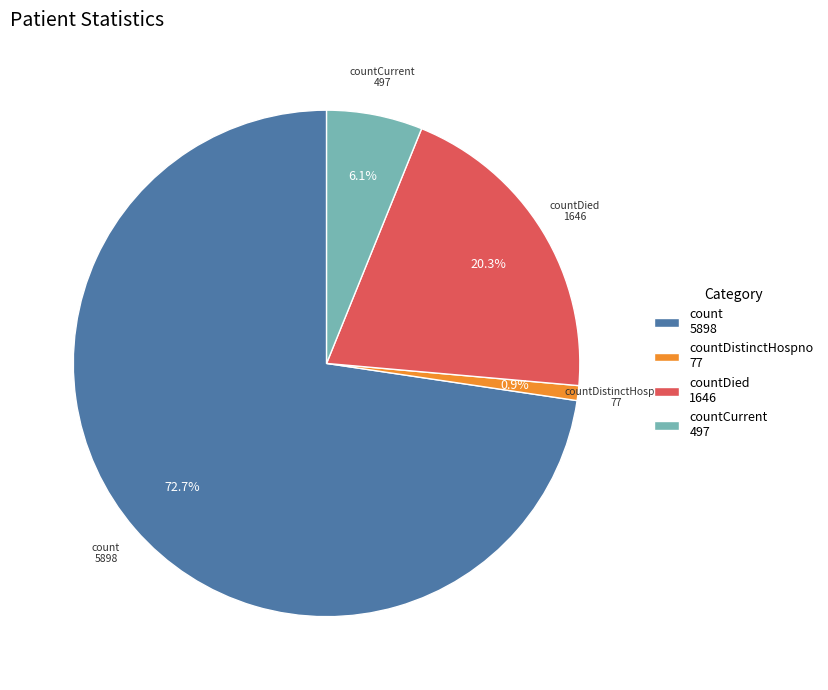

Which category has the biggest portion of the pie?

count 5898